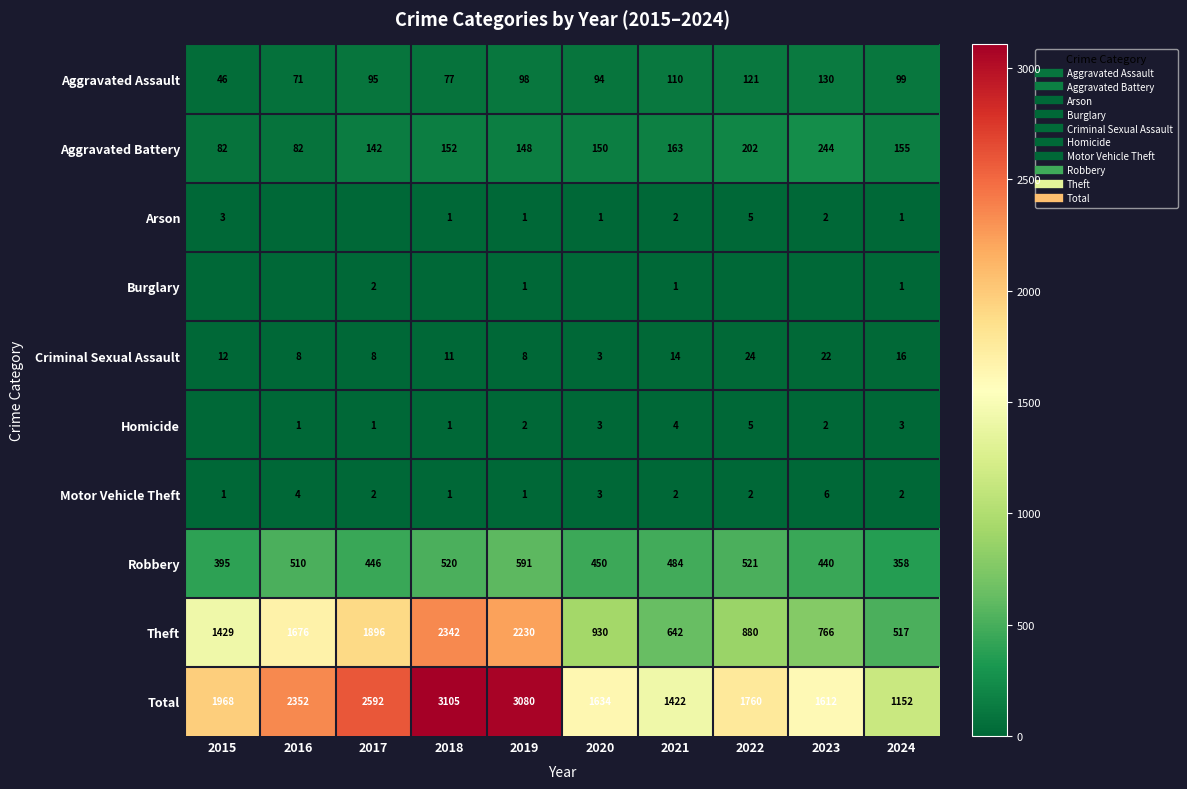

The value of Criminal Sexual Assault at 2017 is 8. True or false?

True